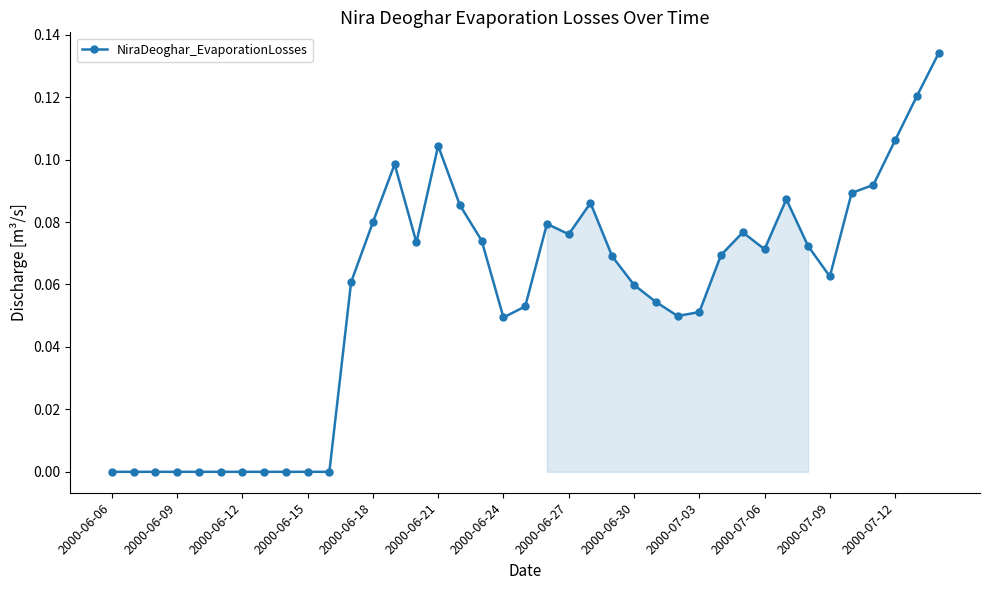

What is the sum of all values?

2.2